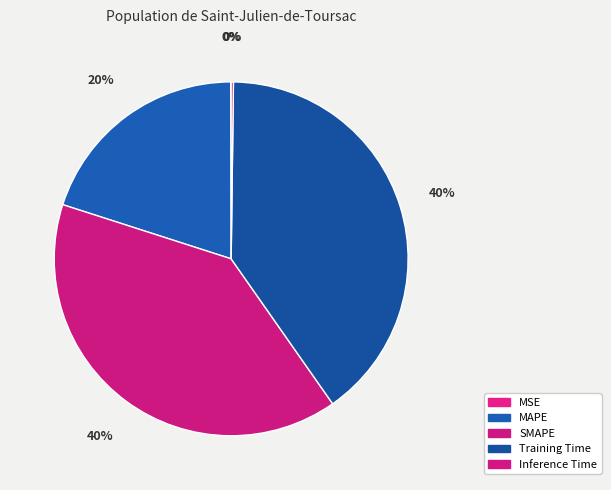

How many slices are in this pie chart?

5